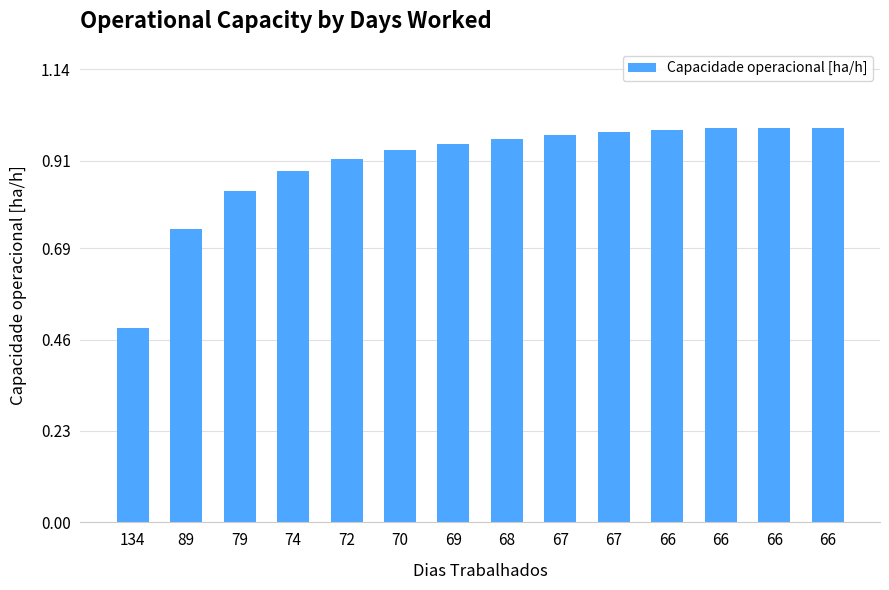

How many data points does each series have?

14